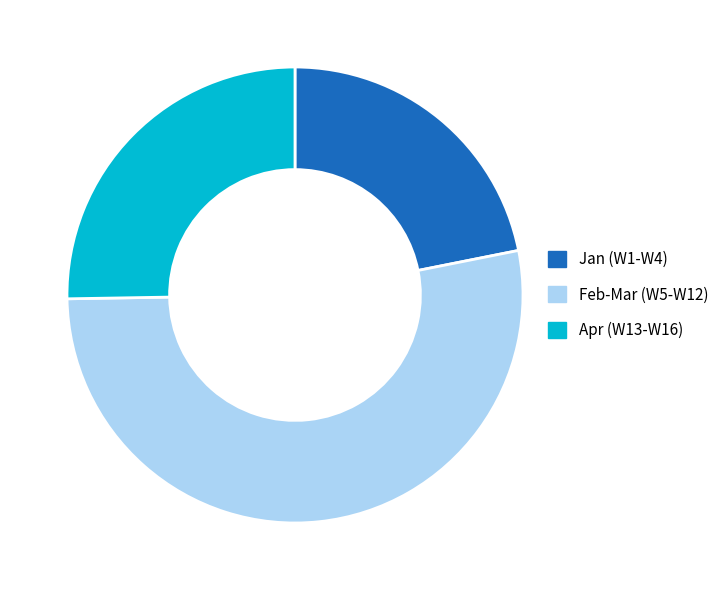

Is there any slice that represents more than half of the pie?

Yes